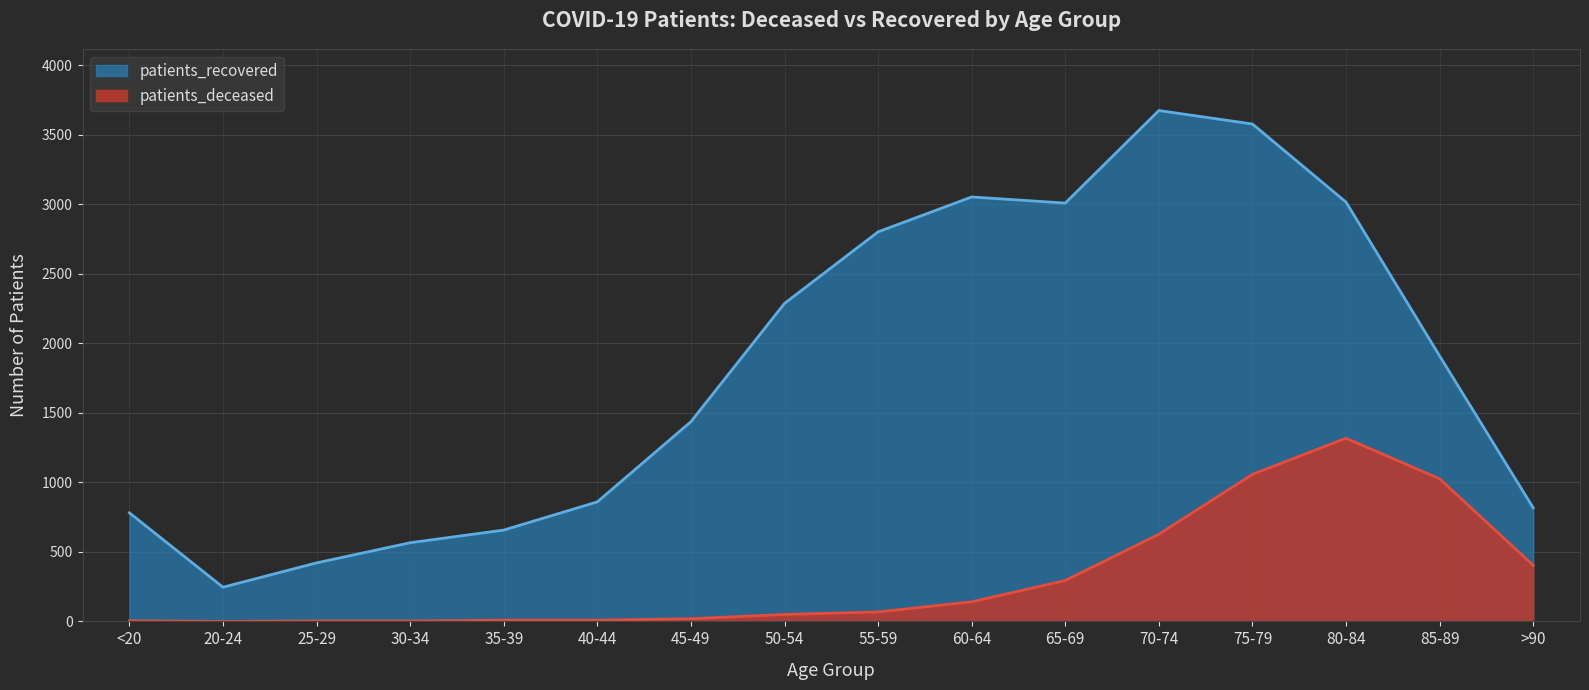

At <20, list the series in order from smallest to largest.

patients_deceased, patients_recovered